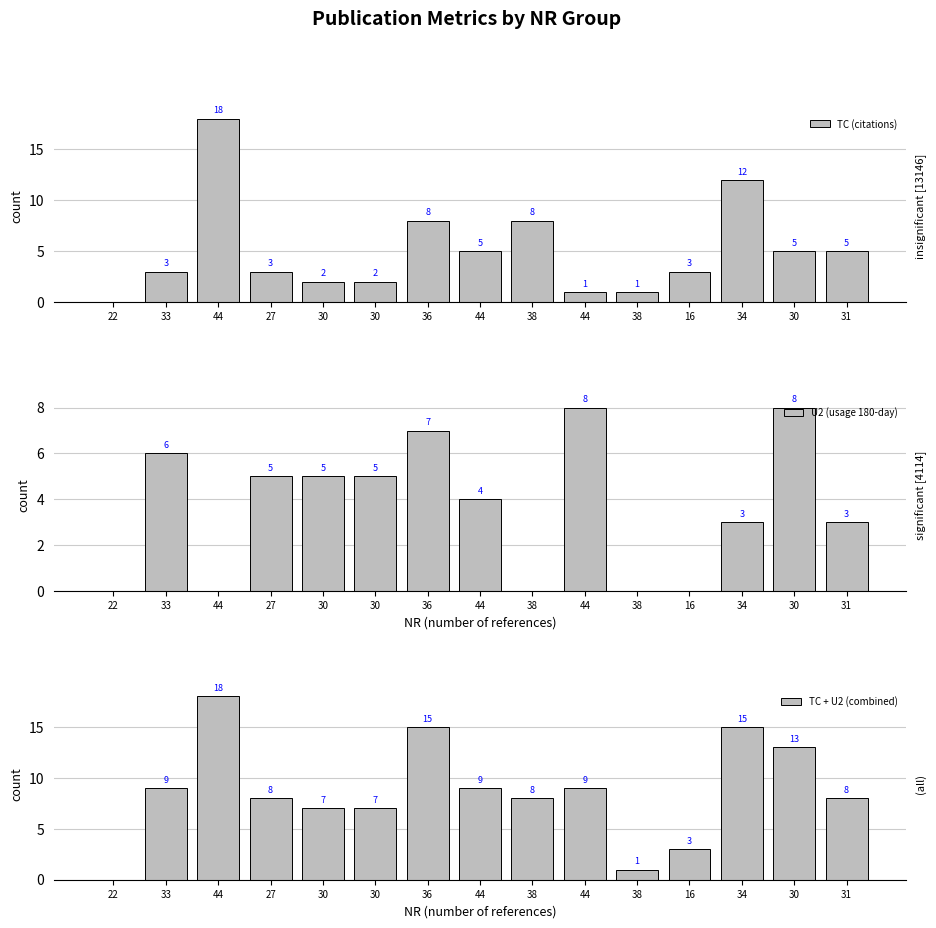

Which label corresponds to the largest value in the chart?

44